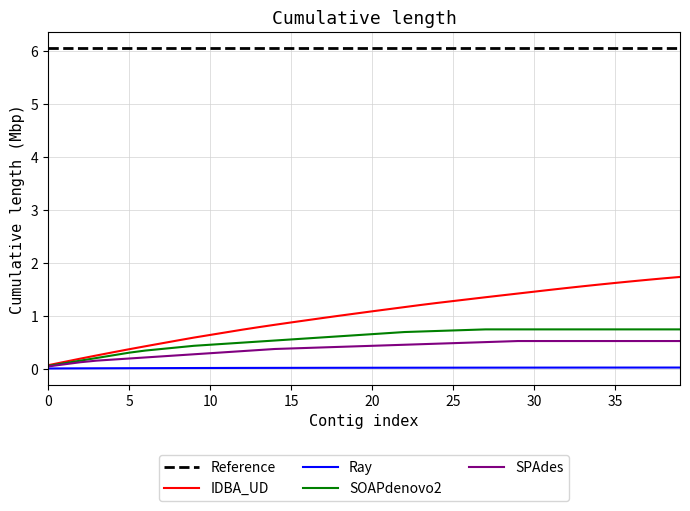

At which category is the sum across all series the highest?

39